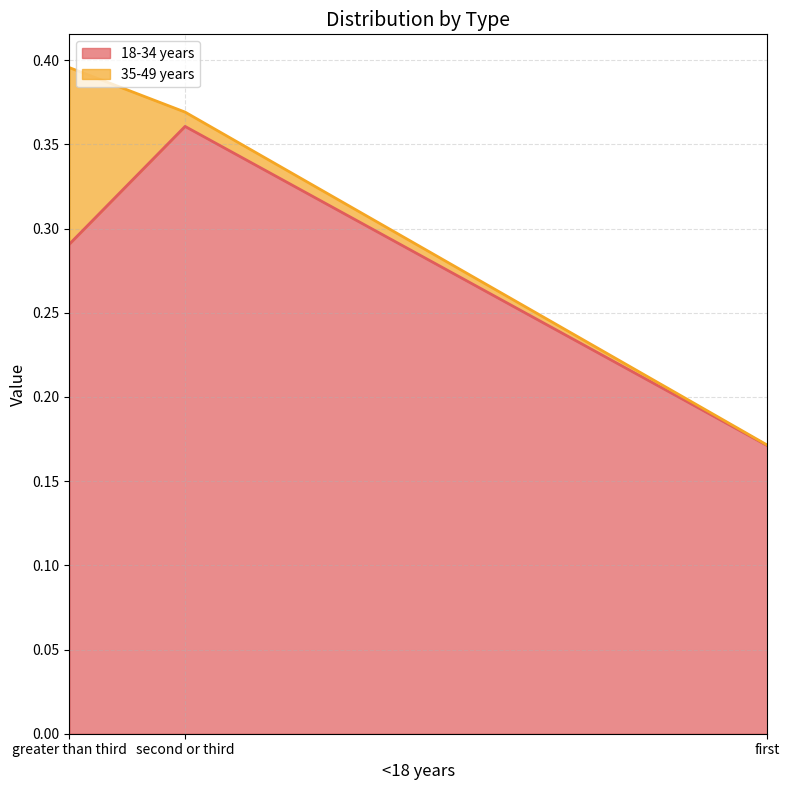

What is the label of the 2nd point from the left?

second or third